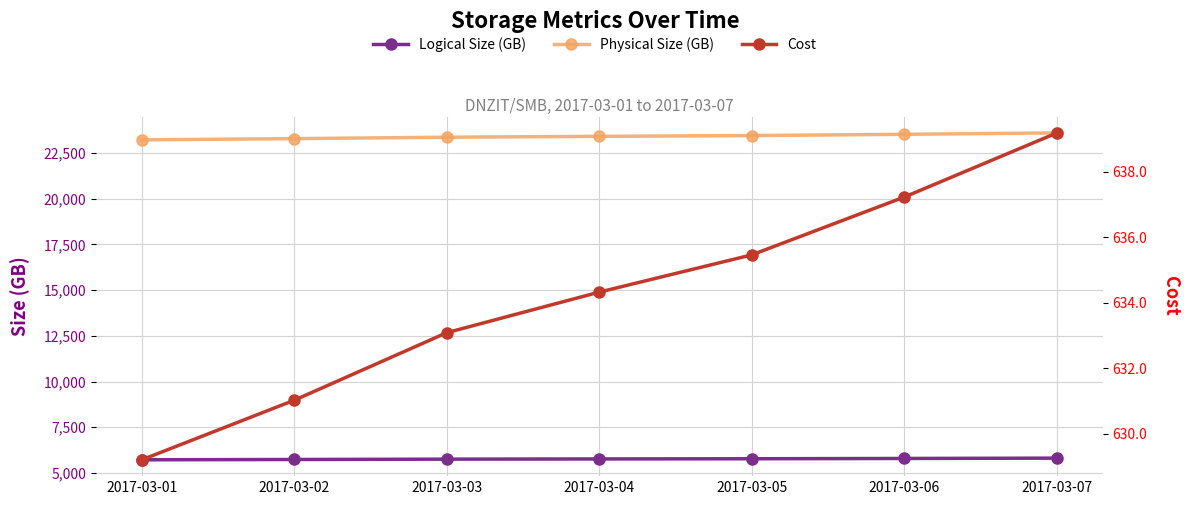

True or false: Logical Size (GB) and Cost cross at least once.

False